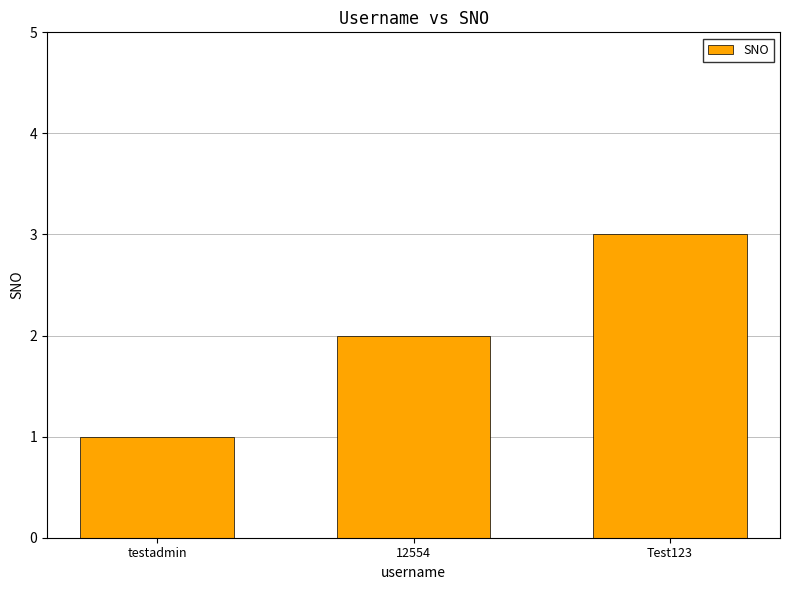

What is the change in value from testadmin to 12554?

+1